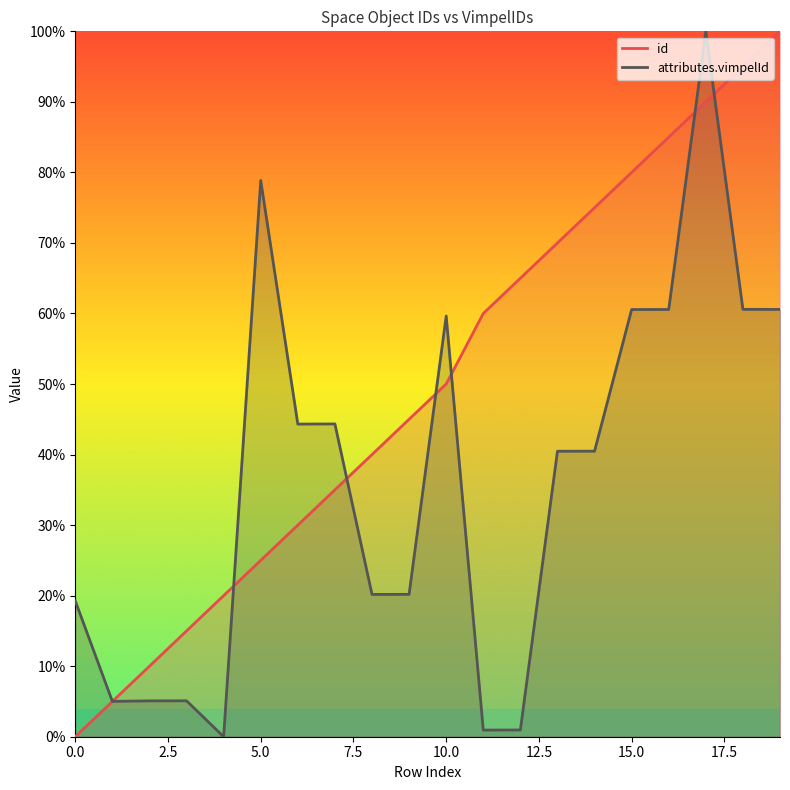

Is it true that attributes.vimpelId equals 0.9 at 11?

True